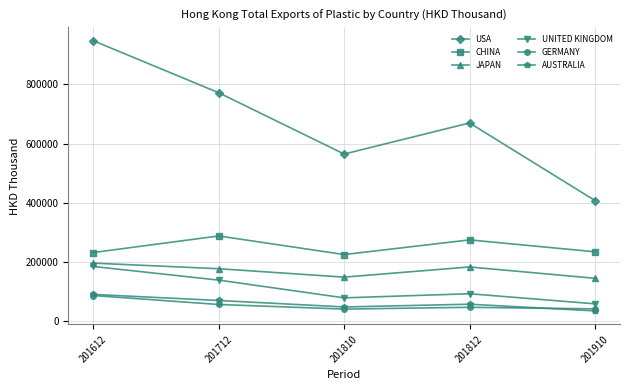

True or false: UNITED KINGDOM has more than 0 interior local peaks.

True